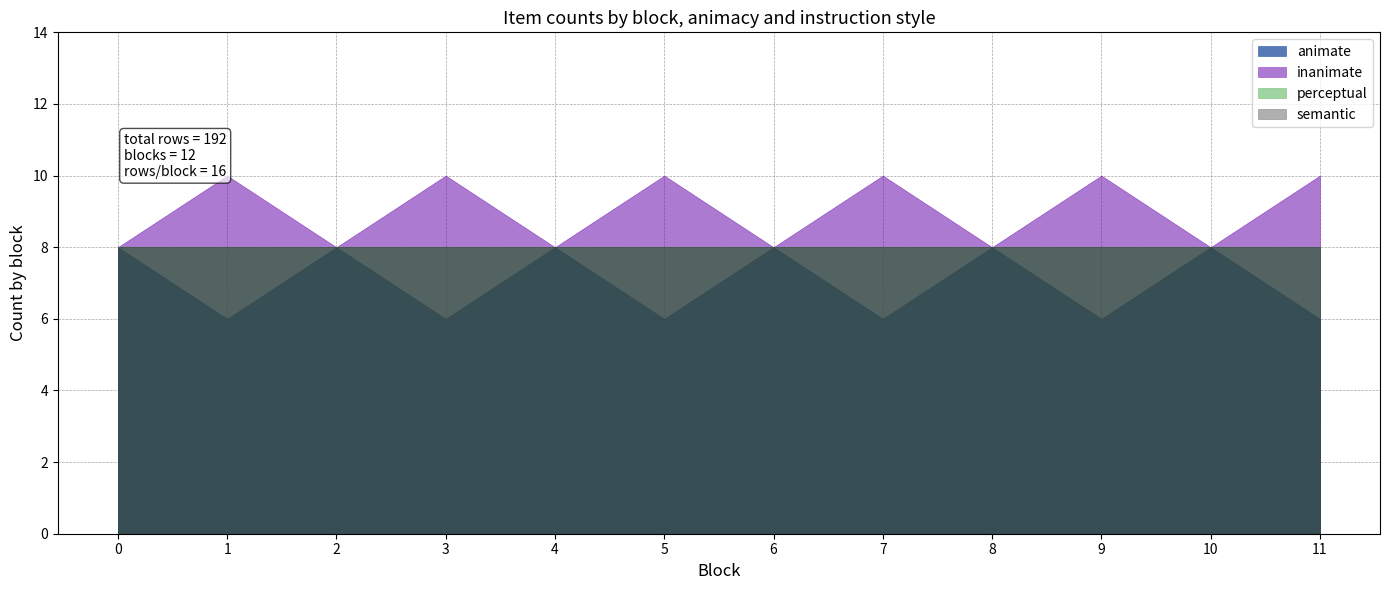

At how many categories does at least one series exceed 7?

12